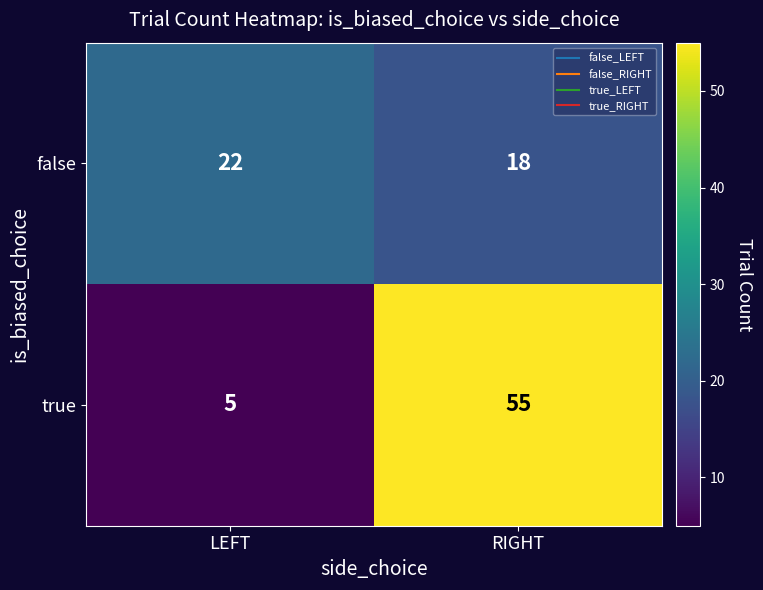

What is the difference between the maximum and minimum values in the true series?

50